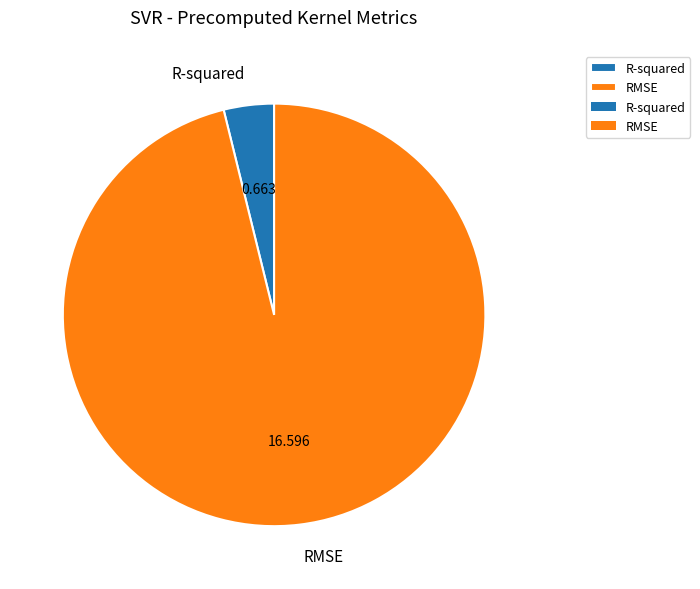

How many slices are in this pie chart?

2